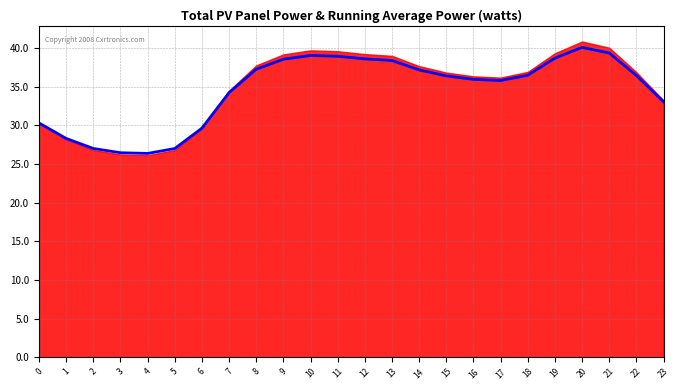

Approximately how many times larger is the value at 14 compared to 4?

1.4